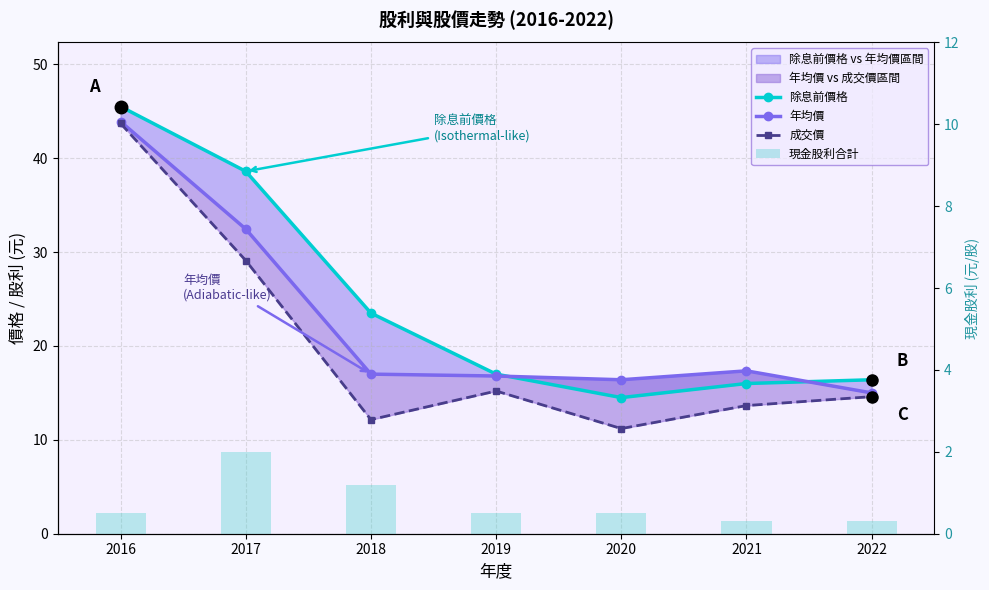

Which category has the lowest value across all series?

2021